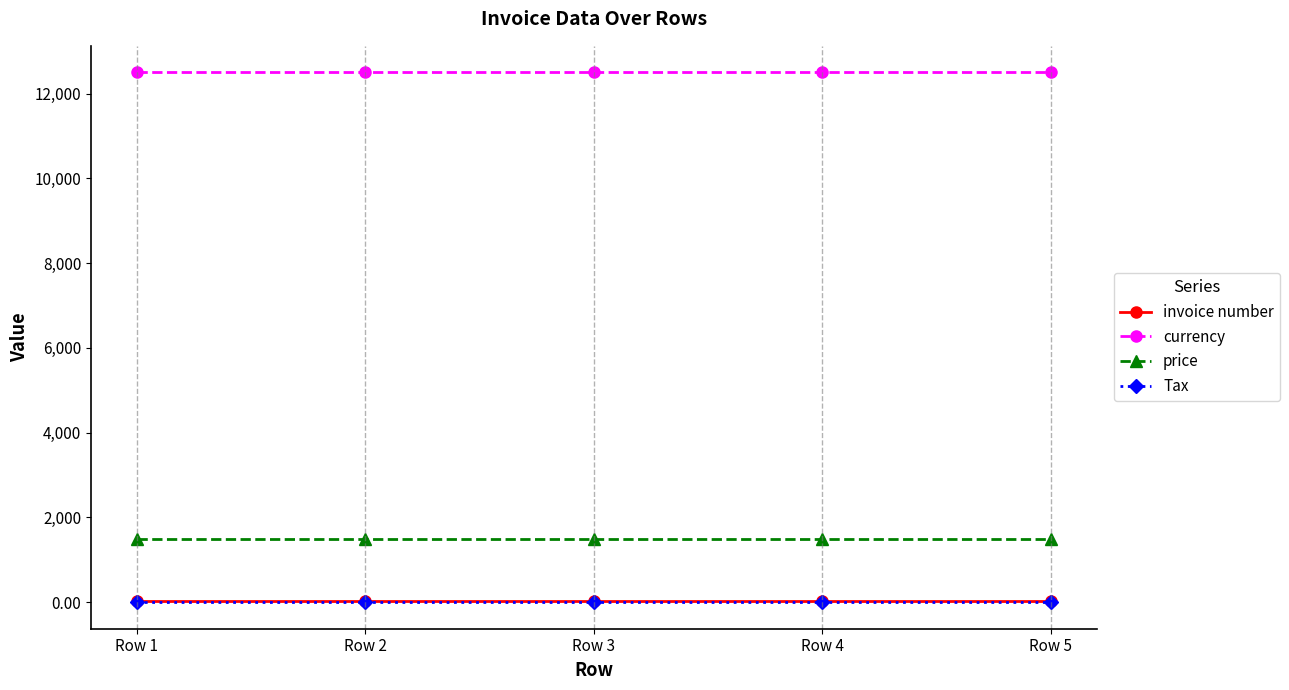

What is the maximum value shown in the chart?

12500.0